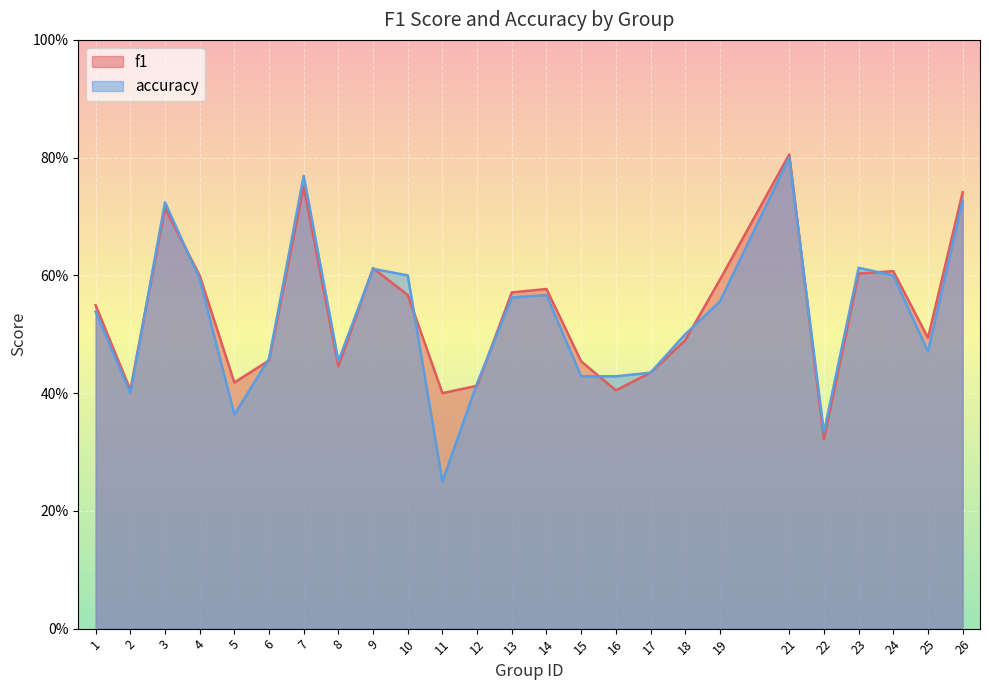

Which series has the largest total across all categories?

f1